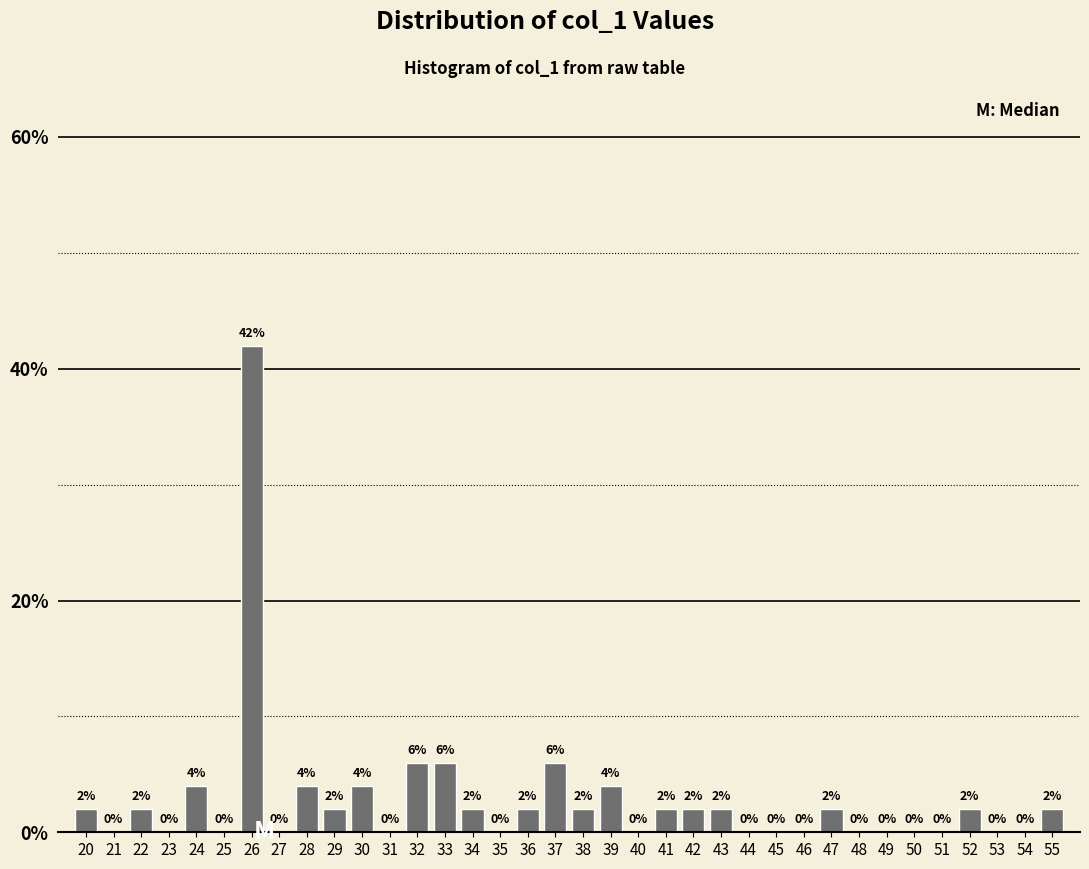

Reading left to right, transcribe all the data shown in this chart.

20=2	21=0	22=2	23=0	24=4	25=0	26=42	27=0	28=4	29=2	30=4	31=0	32=6	33=6	34=2	35=0	36=2	37=6	38=2	39=4	40=0	41=2	42=2	43=2	44=0	45=0	46=0	47=2	48=0	49=0	50=0	51=0	52=2	53=0	54=0	55=2